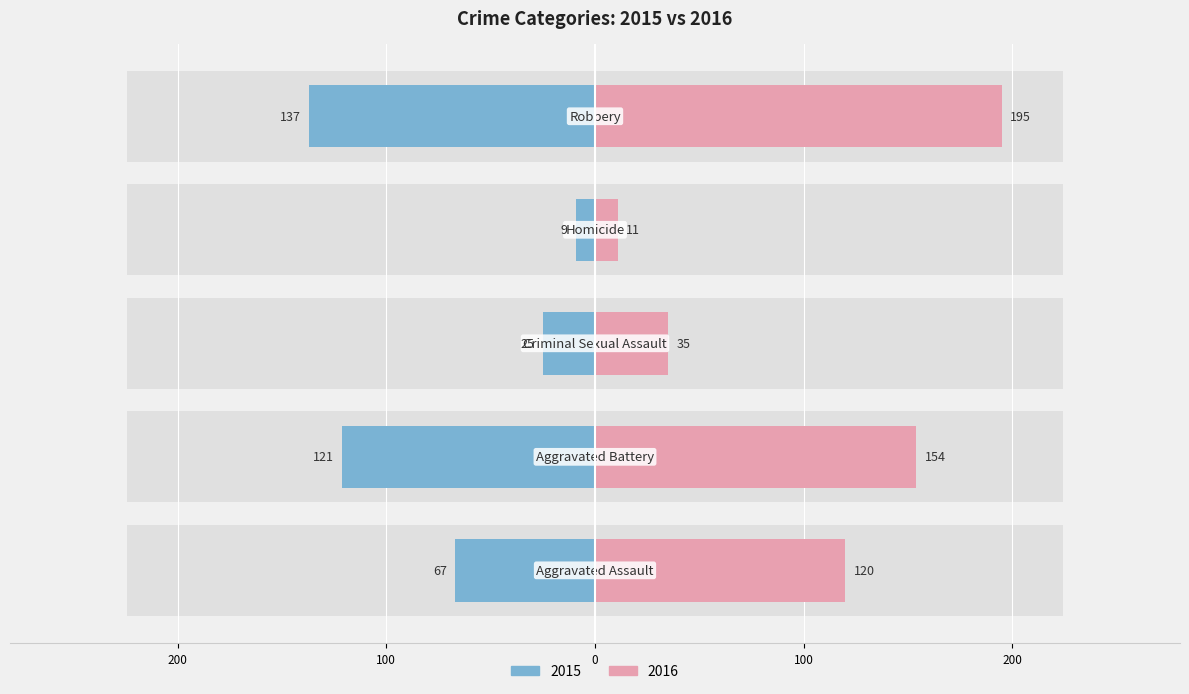

How many groups of bars are there?

5